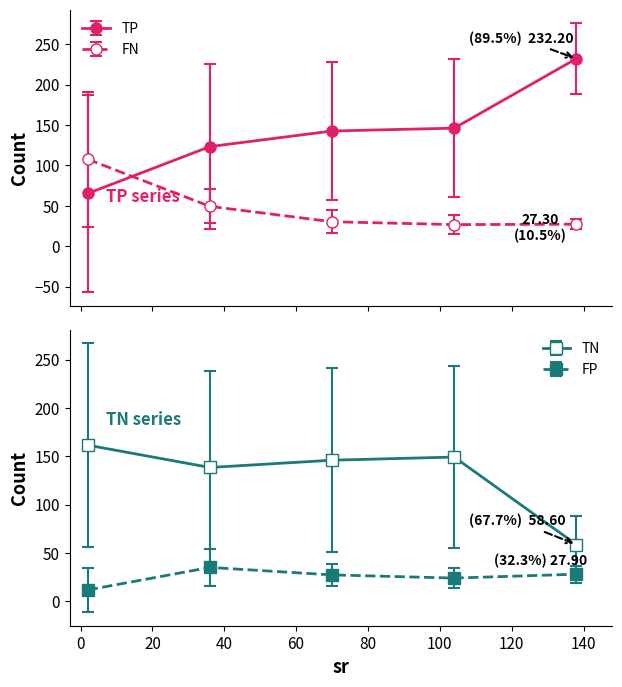

True or false: TP and FN cross at least once.

True